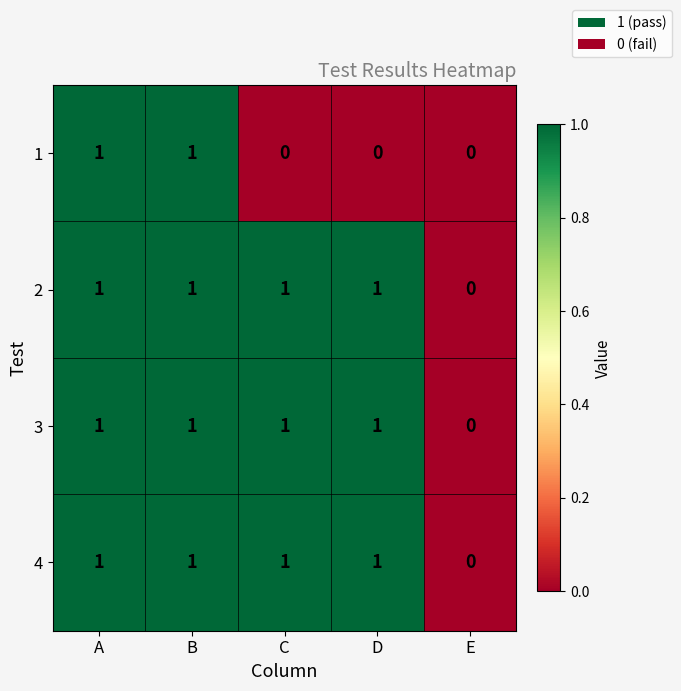

How many categories are shown in the chart?

5